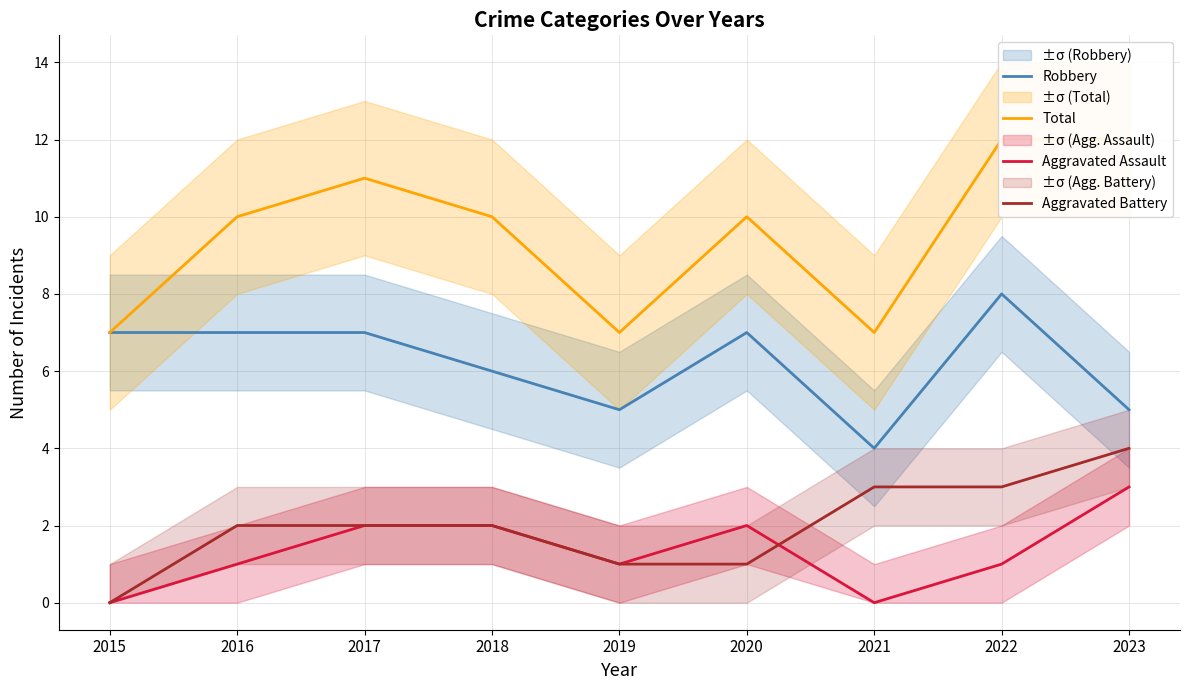

True or false: Total has a value of 16 at 2016.

False